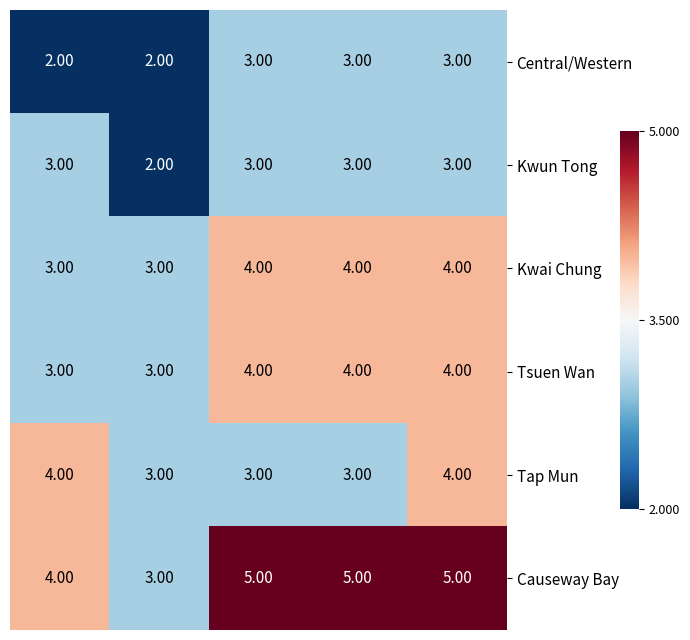

Which series has the largest total across all categories?

Causeway Bay